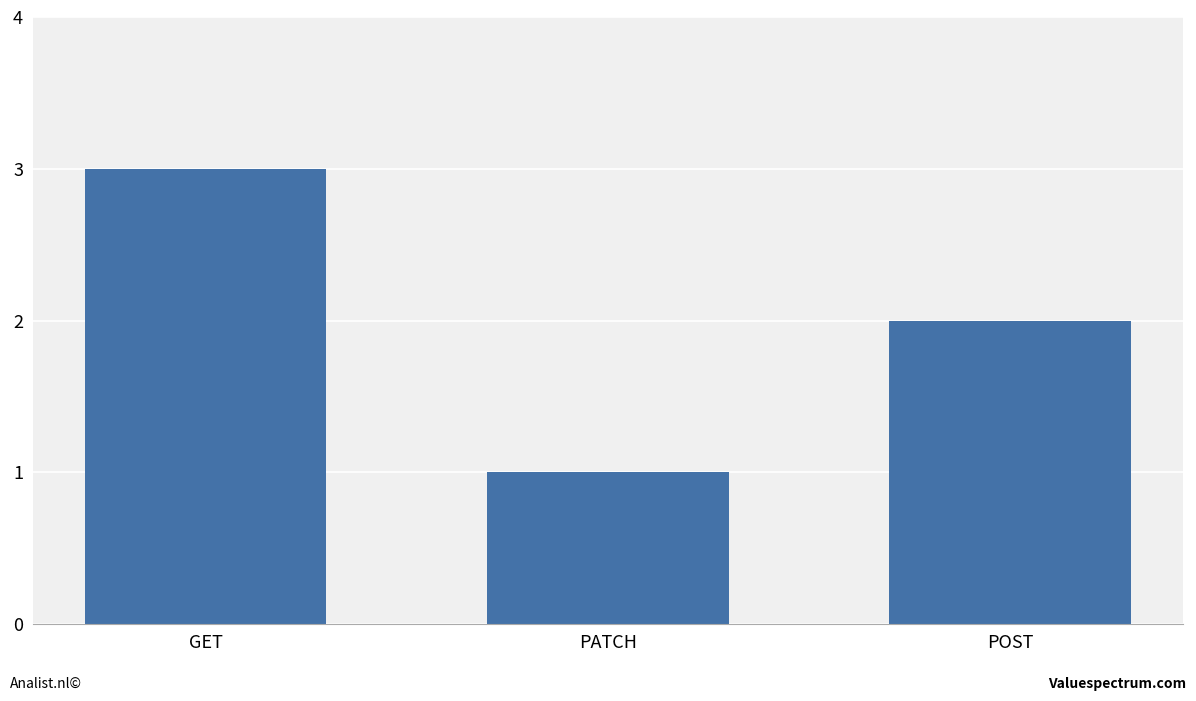

What position from the right is POST?

1